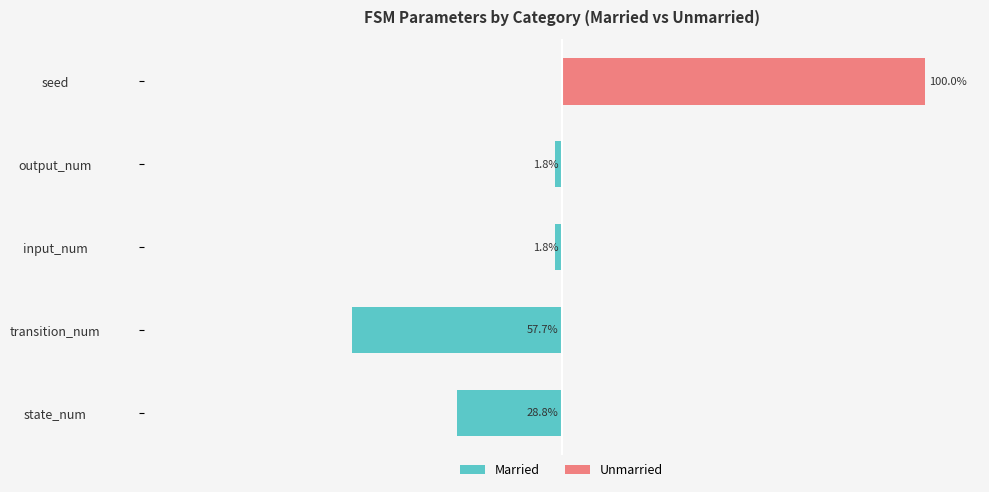

What is the difference between the second highest and minimum values in the Married series?

55.9